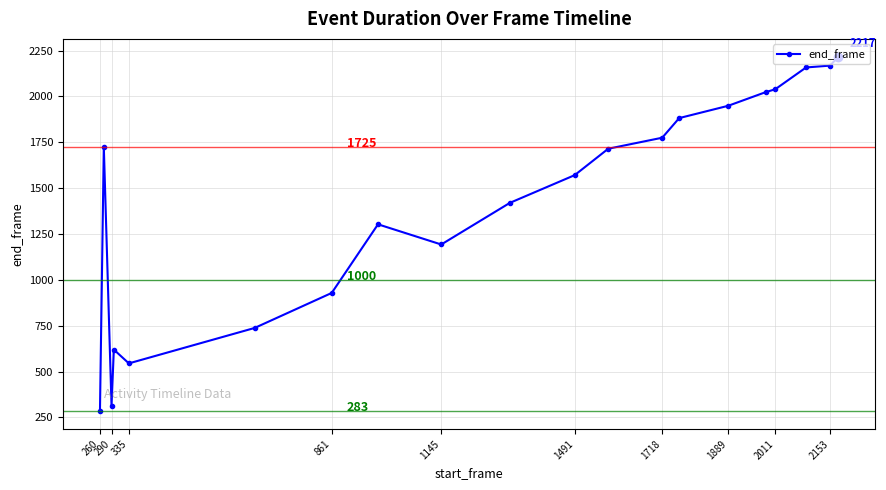

What is the difference between the maximum and second lowest values?

1902